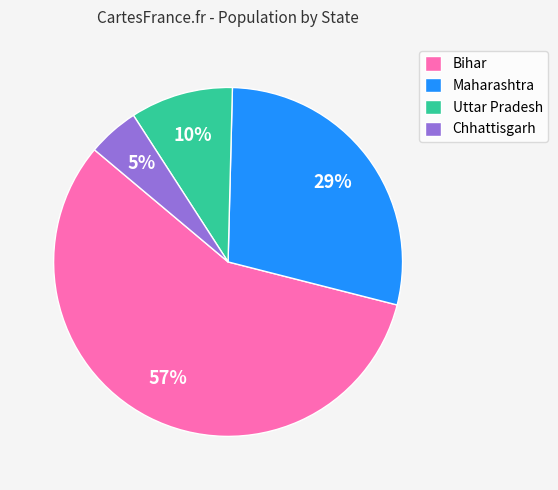

To the nearest percent, what is the average slice percentage?

25%